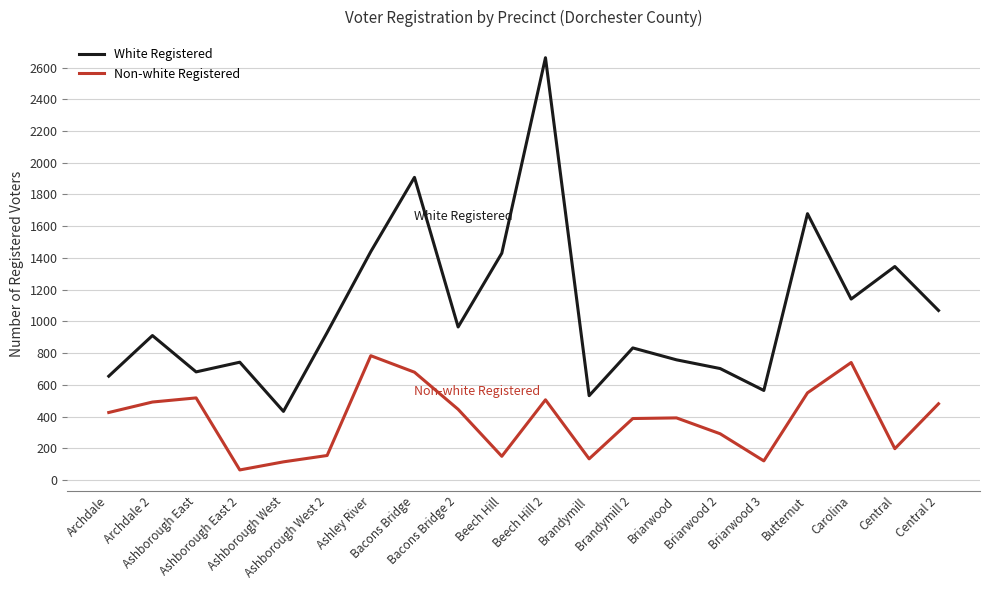

What is the difference between the maximum and minimum values in the White Registered series?

2229